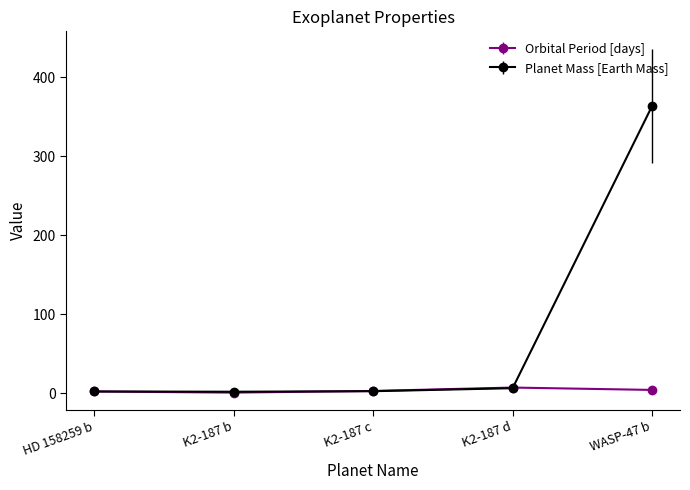

Read the Planet Mass [Earth Mass] value at K2-187 c.

2.5